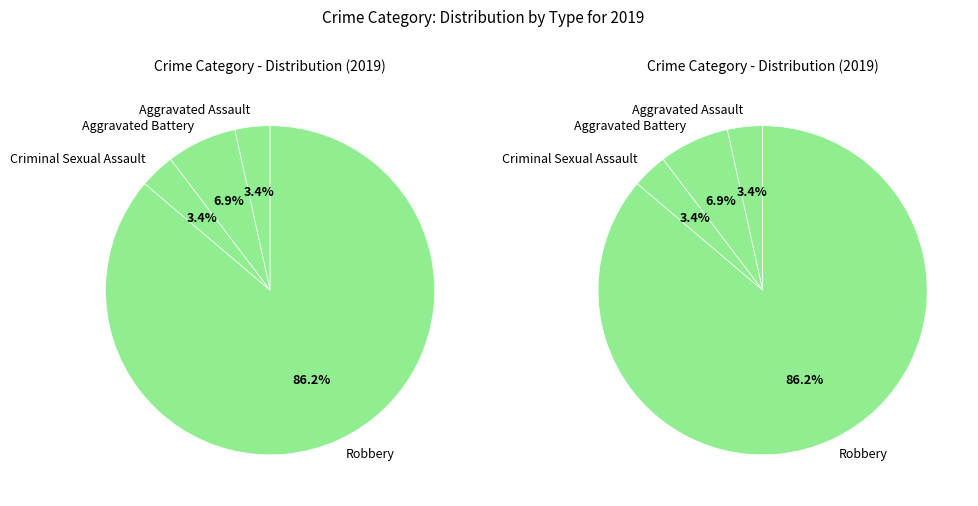

Count the number of slices in the pie.

4